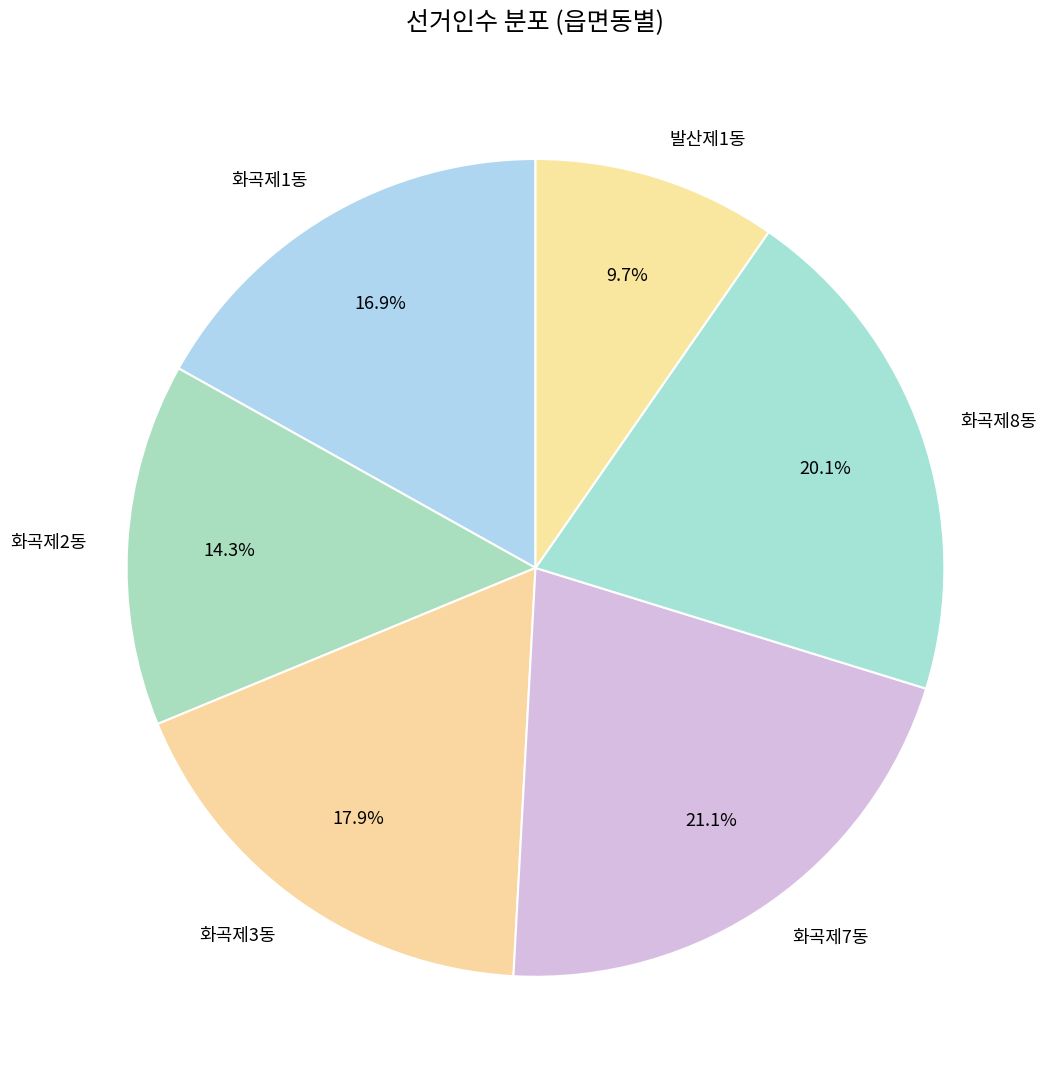

To the nearest percent, what is the difference between the largest and smallest slice percentages?

11%